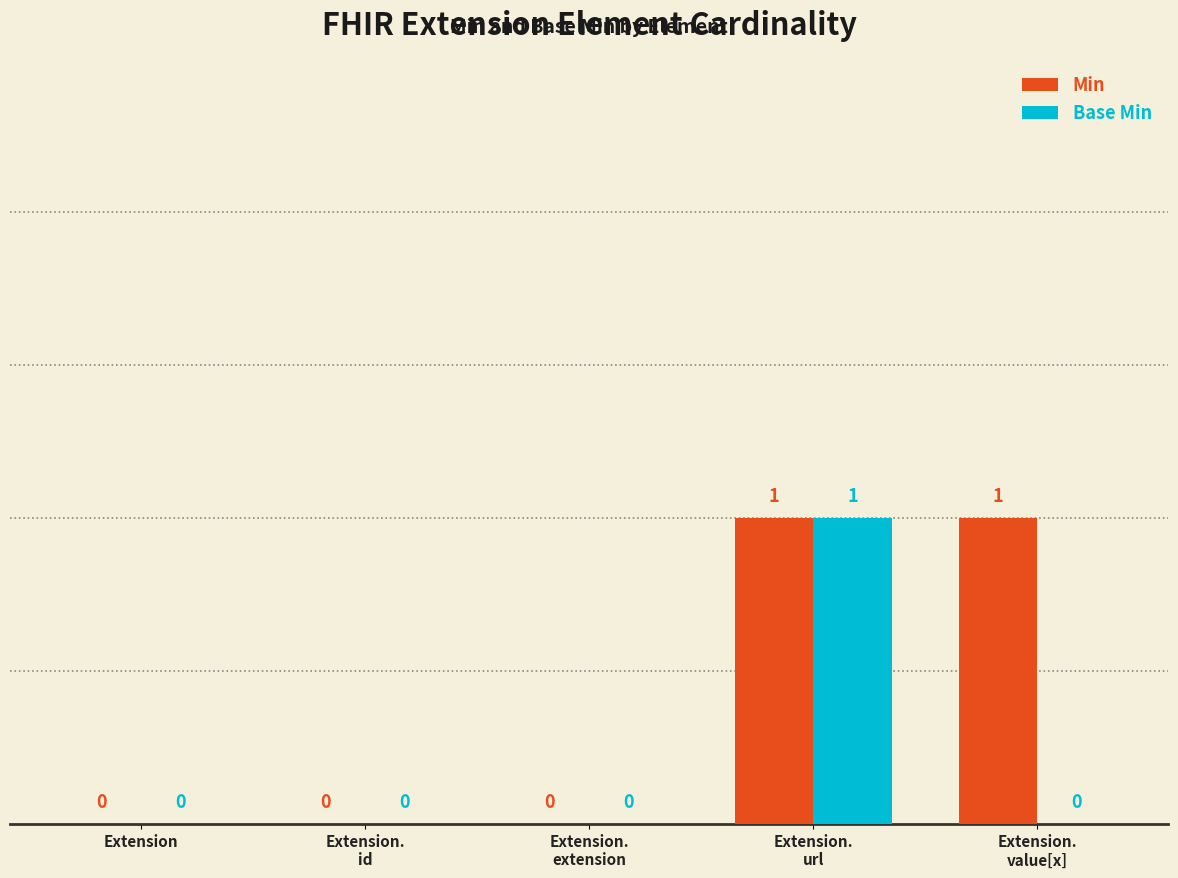

How many Min values are between 0 and 1?

5